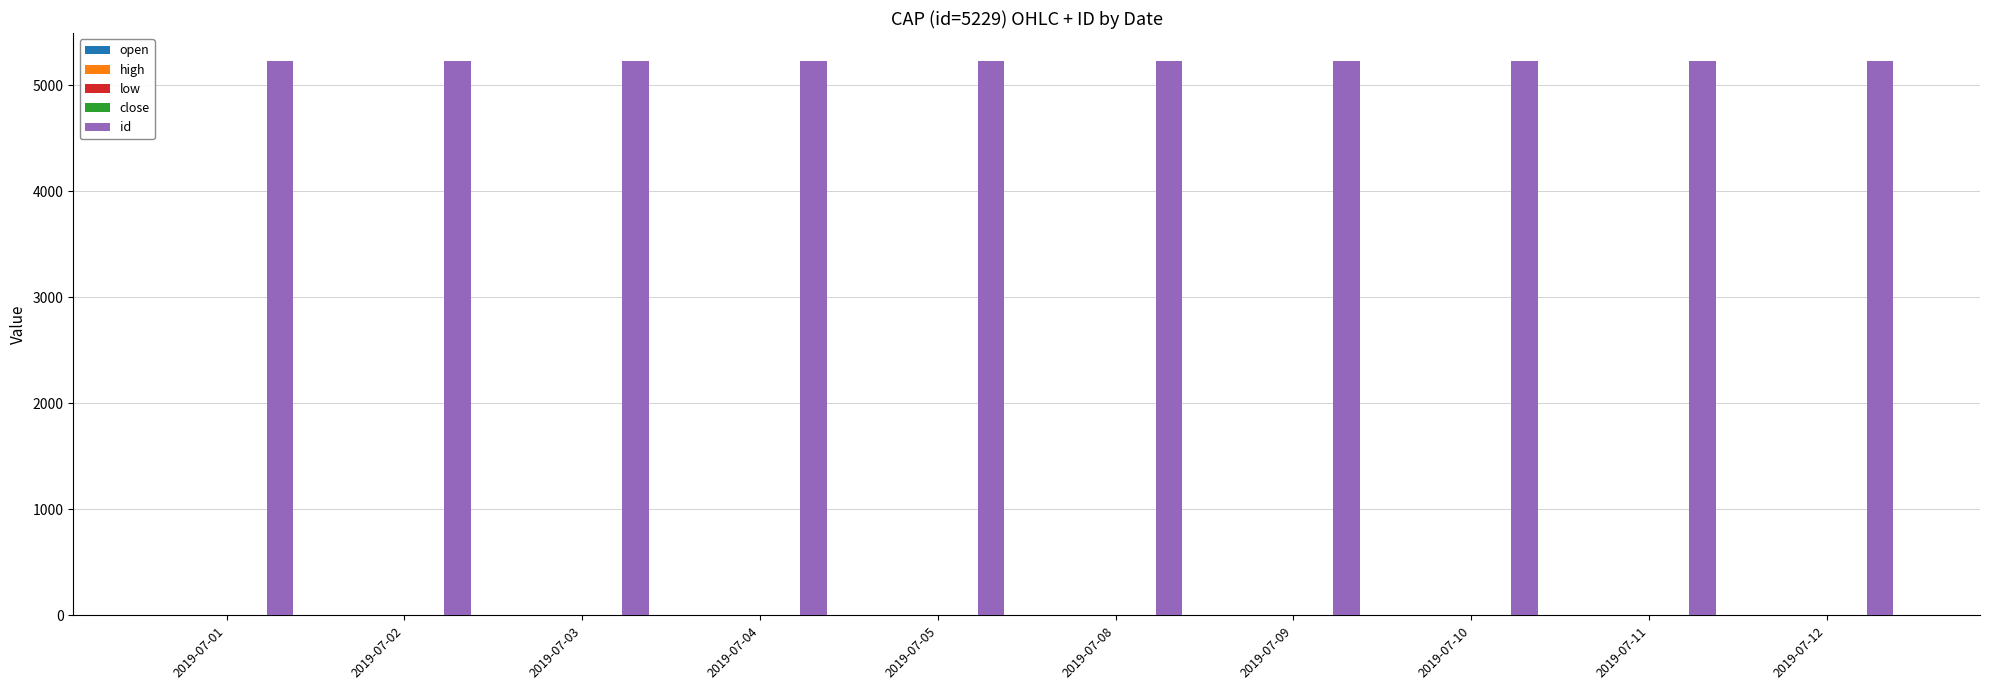

Which series has the largest total across all categories?

id